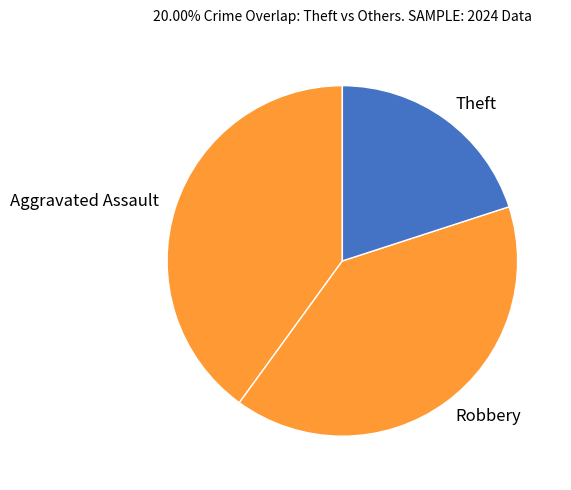

Is it true that Aggravated Assault is 40% of the pie?

True